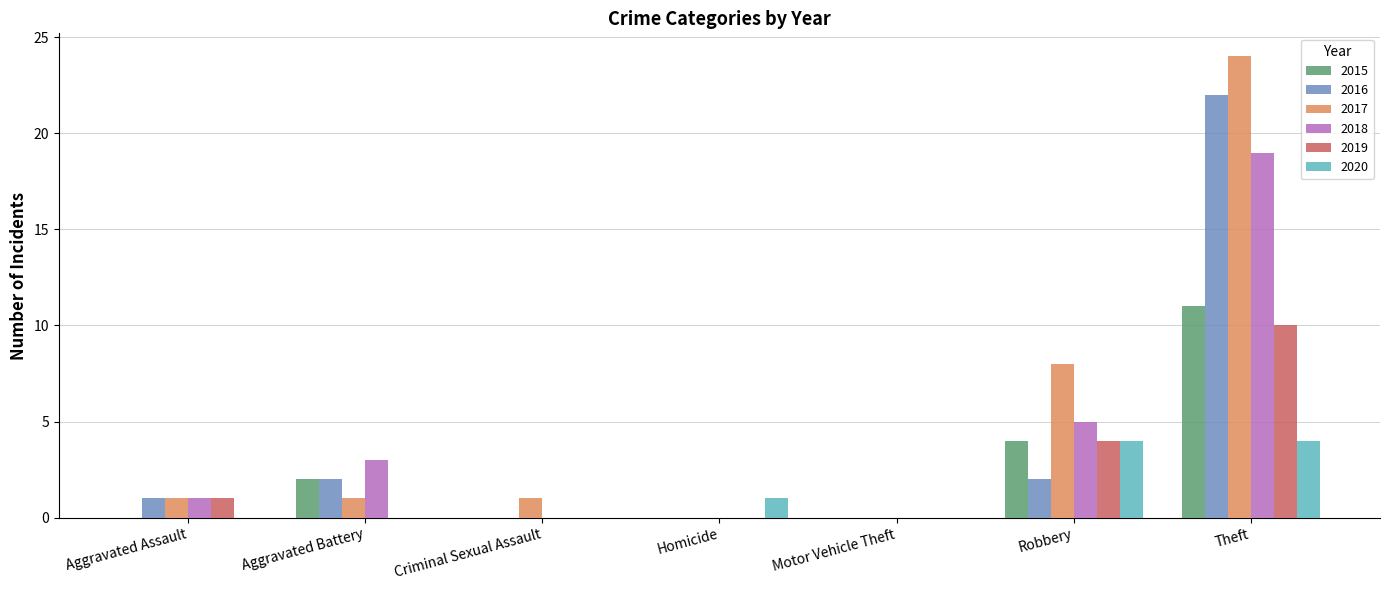

What is the difference between the 2020 values at Robbery and Criminal Sexual Assault?

4